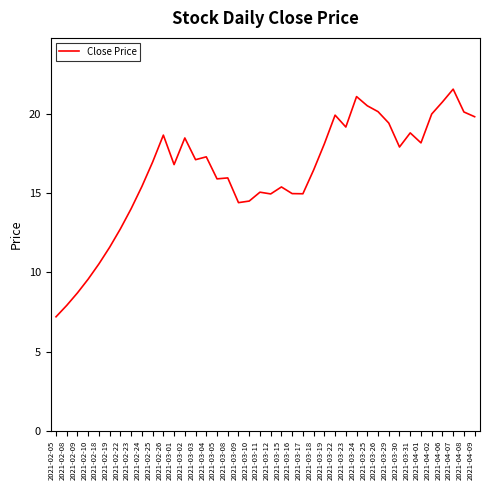

Read the value at 2021-02-09.

8.7